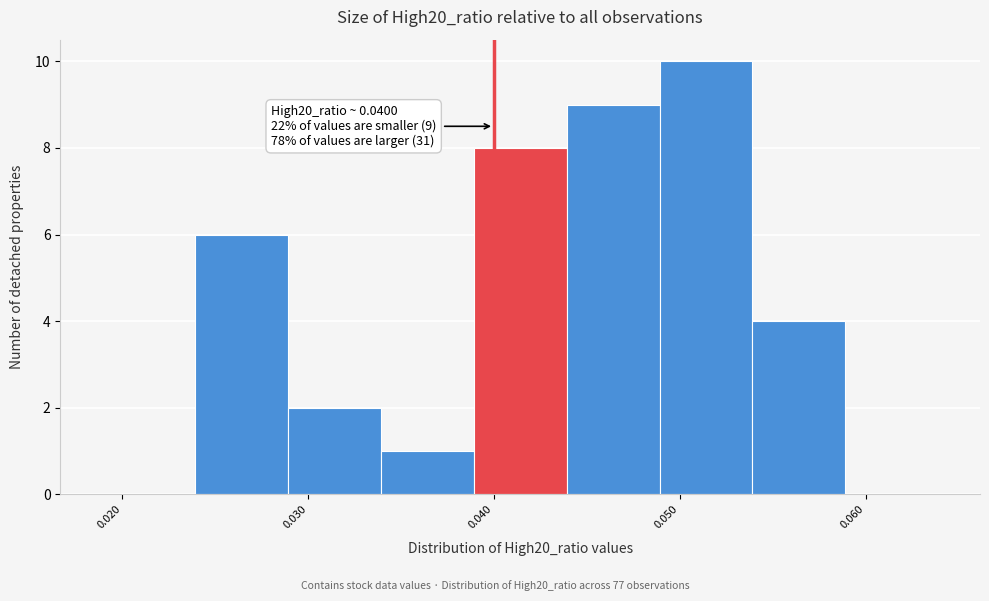

Over which range of the x-axis is the bar tallest?

0.049 to 0.054